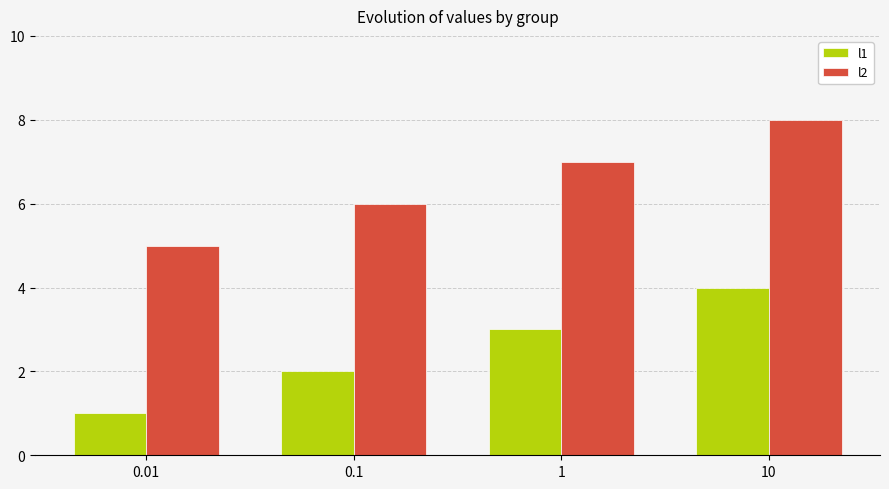

What is the difference between the maximum and minimum values in the l2 series?

3